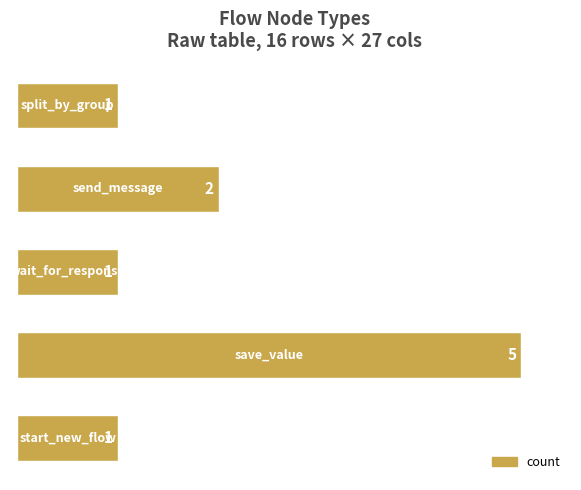

What is the maximum value shown in the chart?

5